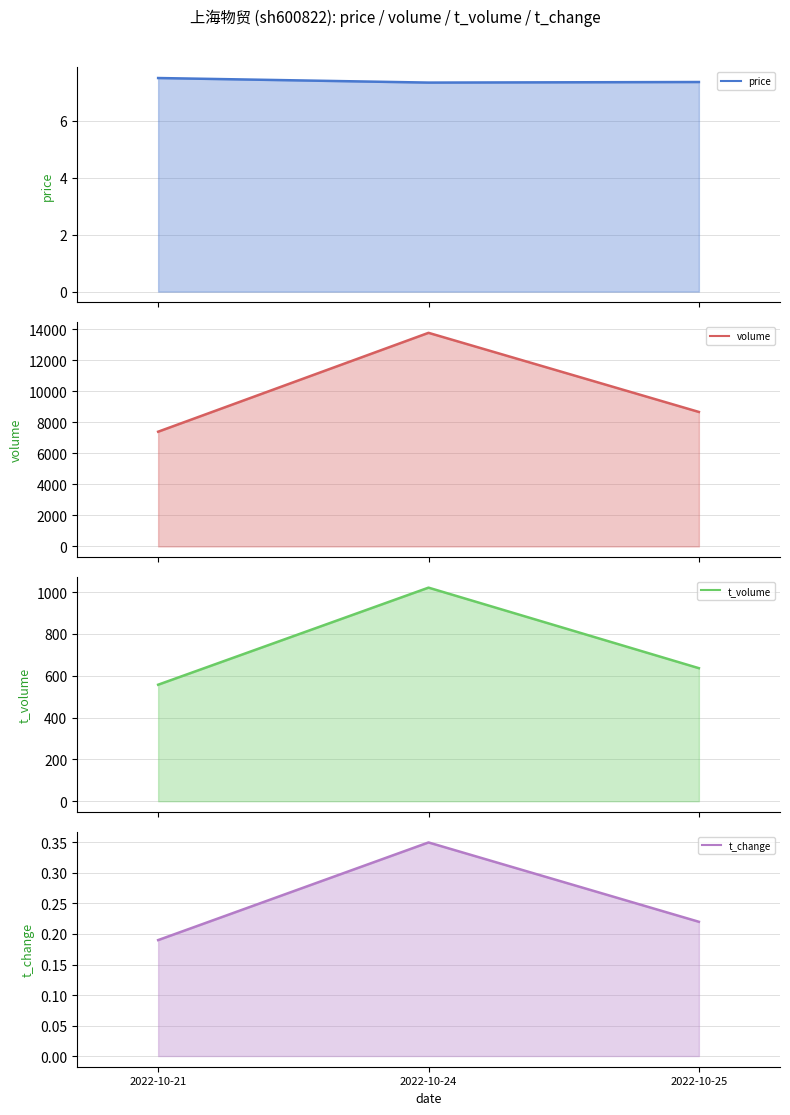

Rank the series at 2022-10-25 from lowest to highest value.

t_change (line), price (line), t_volume (line), volume (line)